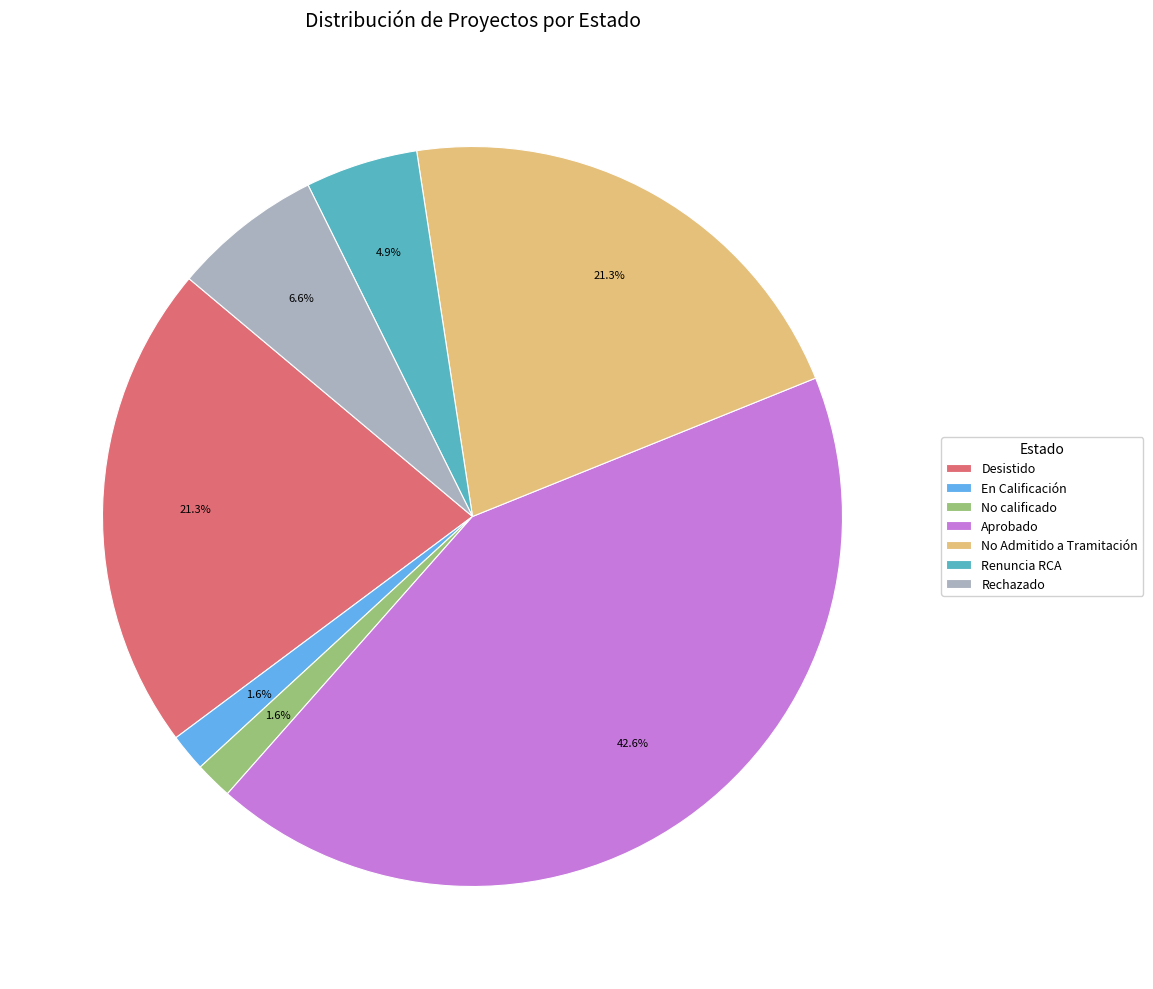

What percentage is the Desistido slice, to the nearest percent?

21%